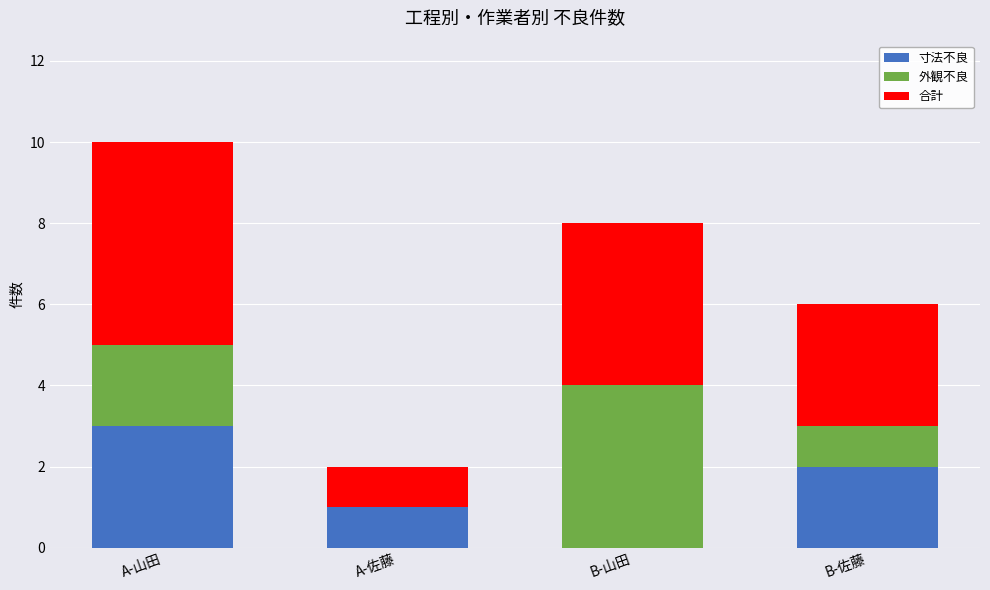

The 寸法不良 series shows 2 at A-佐藤. True or false?

False